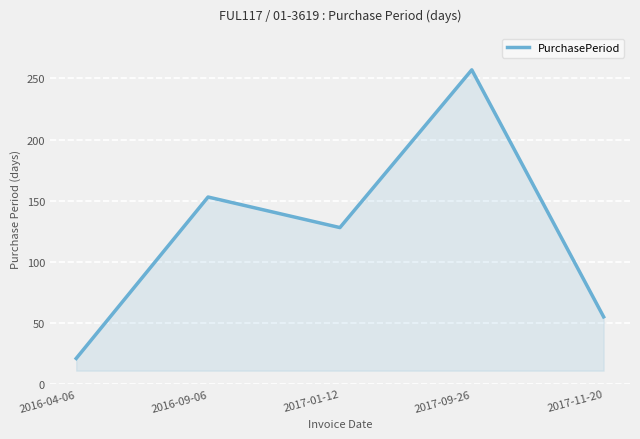

How many lines are shown in the chart?

1